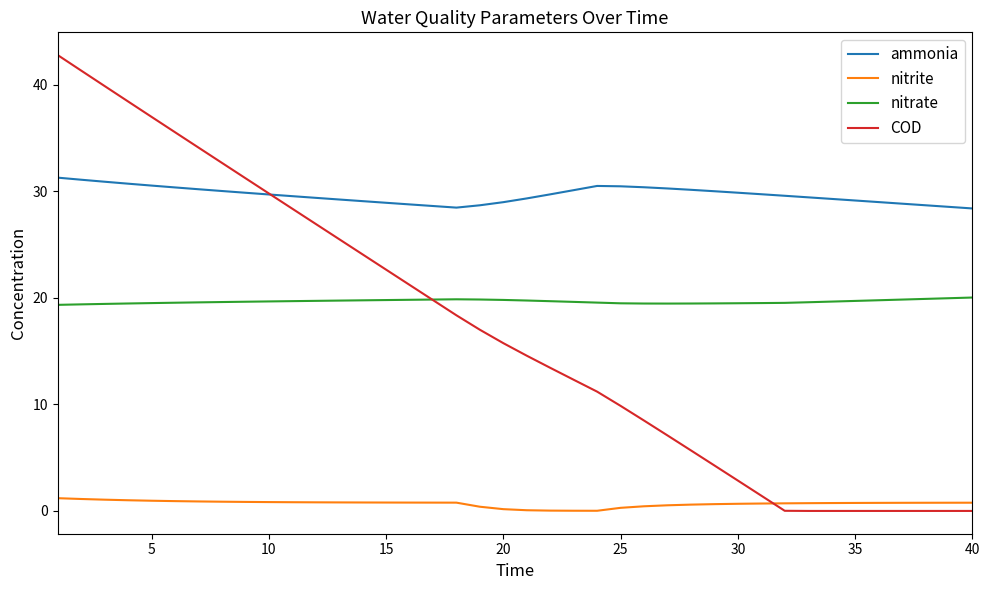

Which series has the widest spread of values?

COD